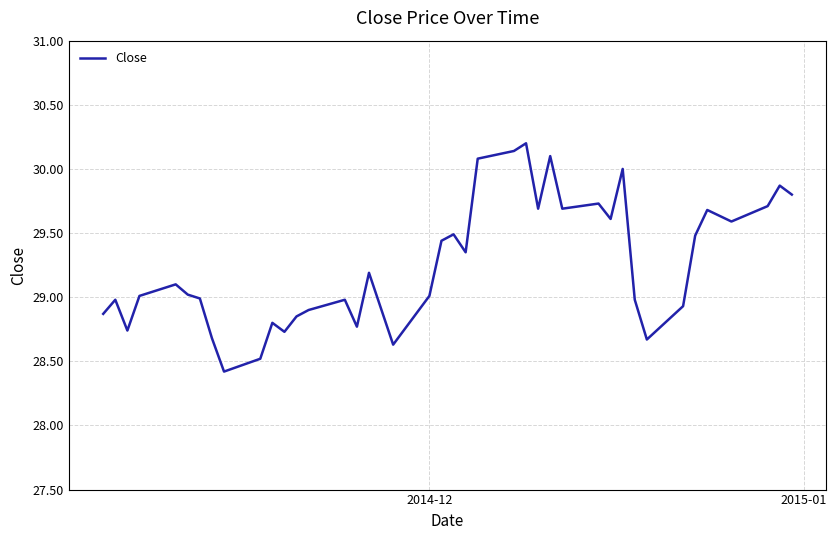

What is the difference between the maximum and minimum values?

1.8